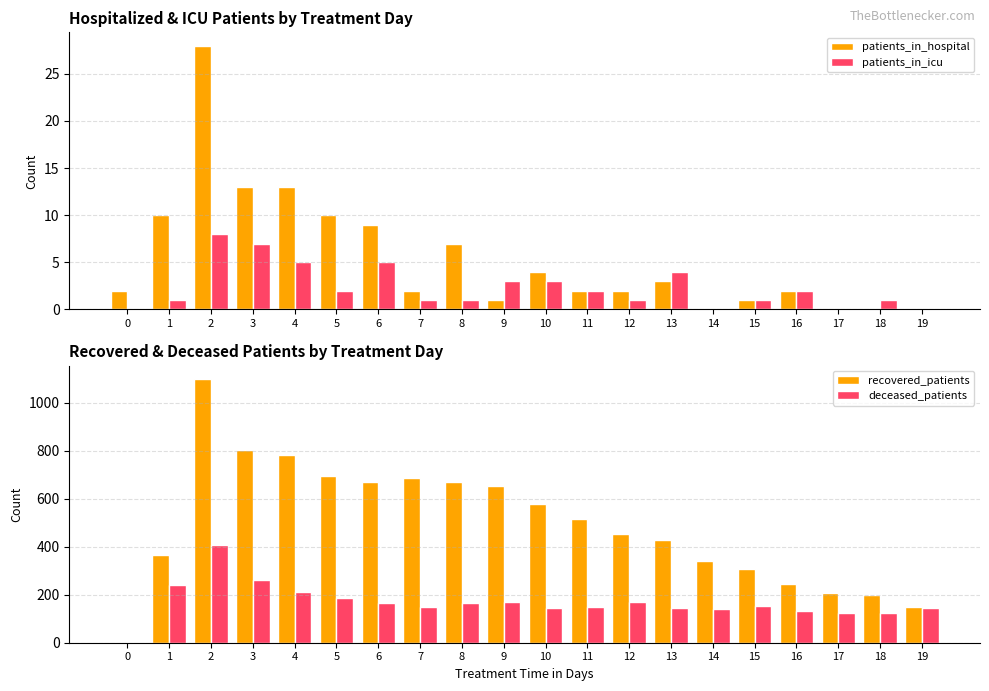

What are all the series names shown in the legend?

patients_in_hospital, patients_in_icu, recovered_patients, deceased_patients